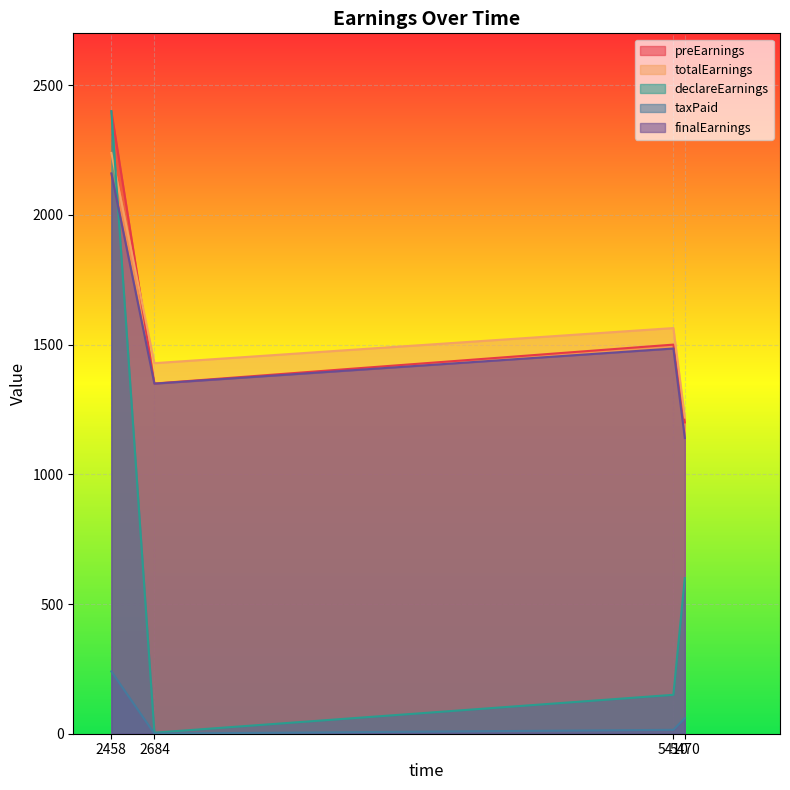

The taxPaid series shows 15.0 at 5410. True or false?

True